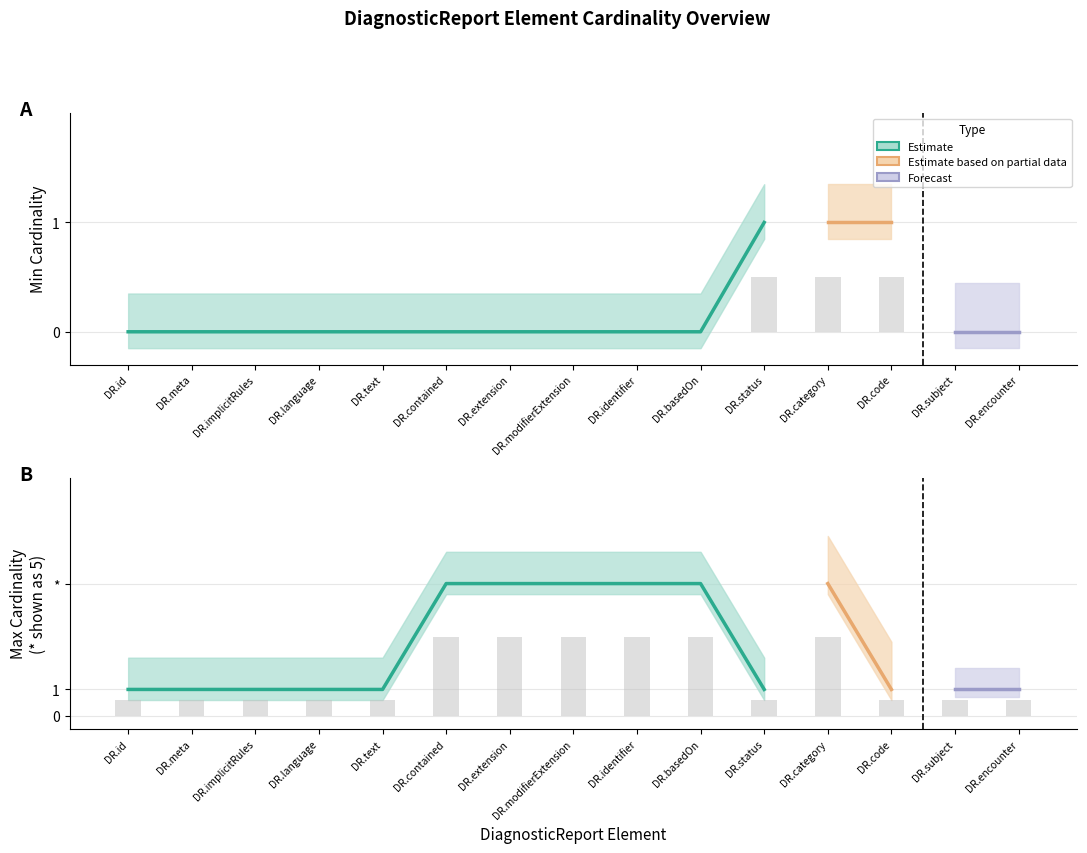

How many groups of bars are there?

15